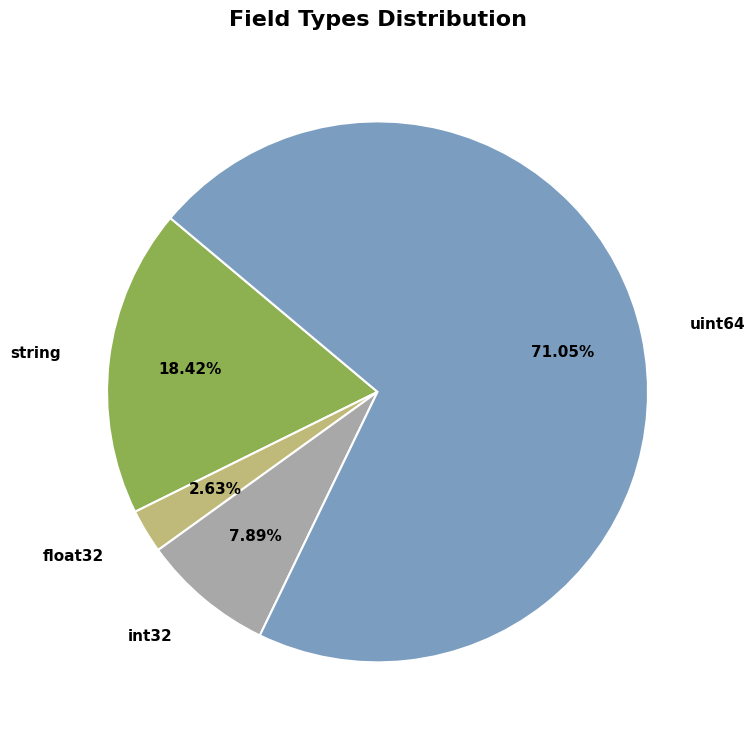

The int32 slice represents 8% of the pie. True or false?

True